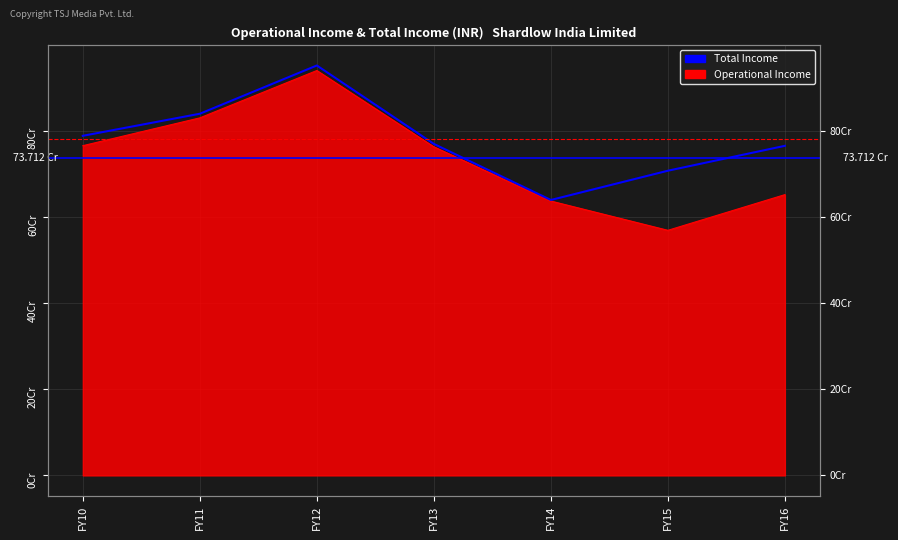

What is the average value?

780709283